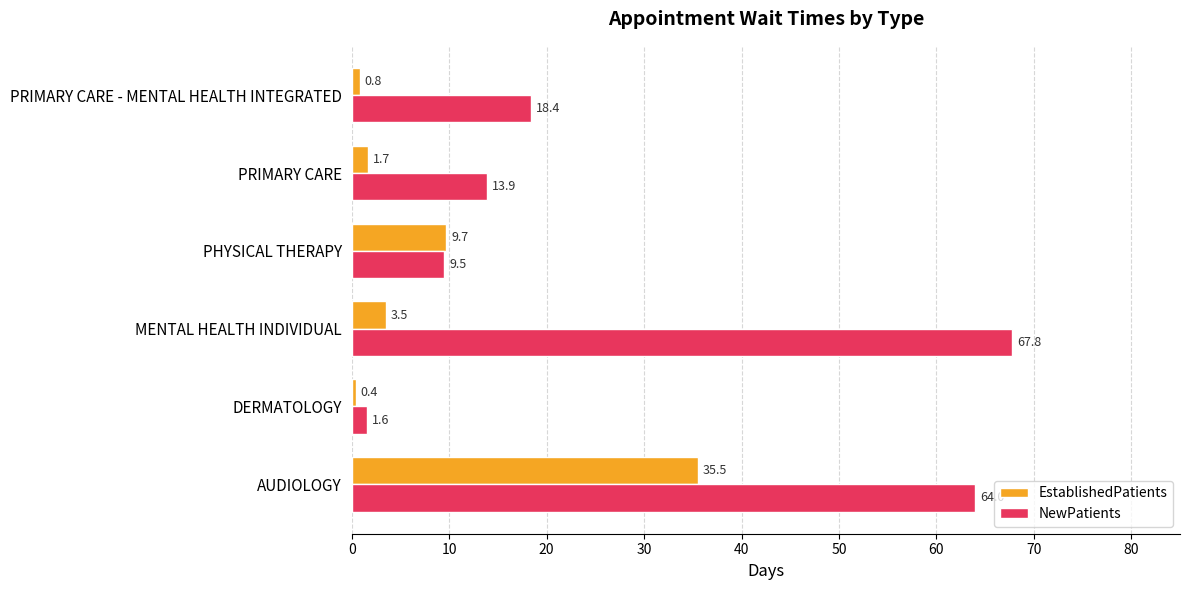

What is the difference between the highest and lowest values at MENTAL HEALTH INDIVIDUAL?

64.3